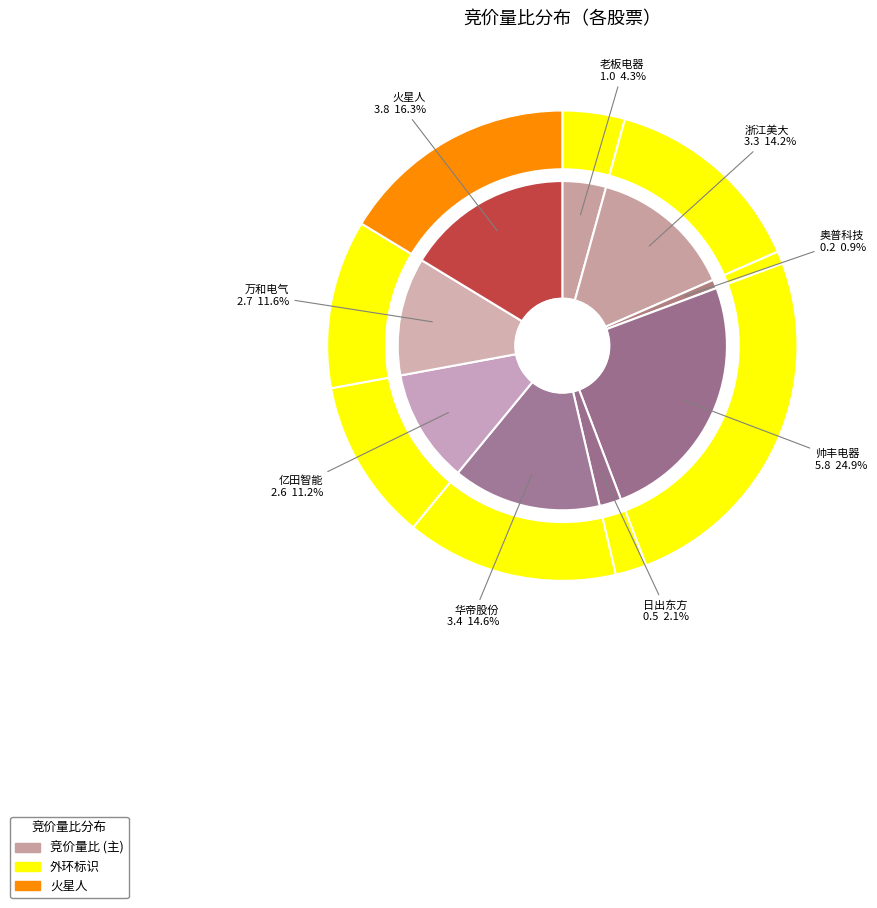

To the nearest percent, what is the average slice percentage?

11%